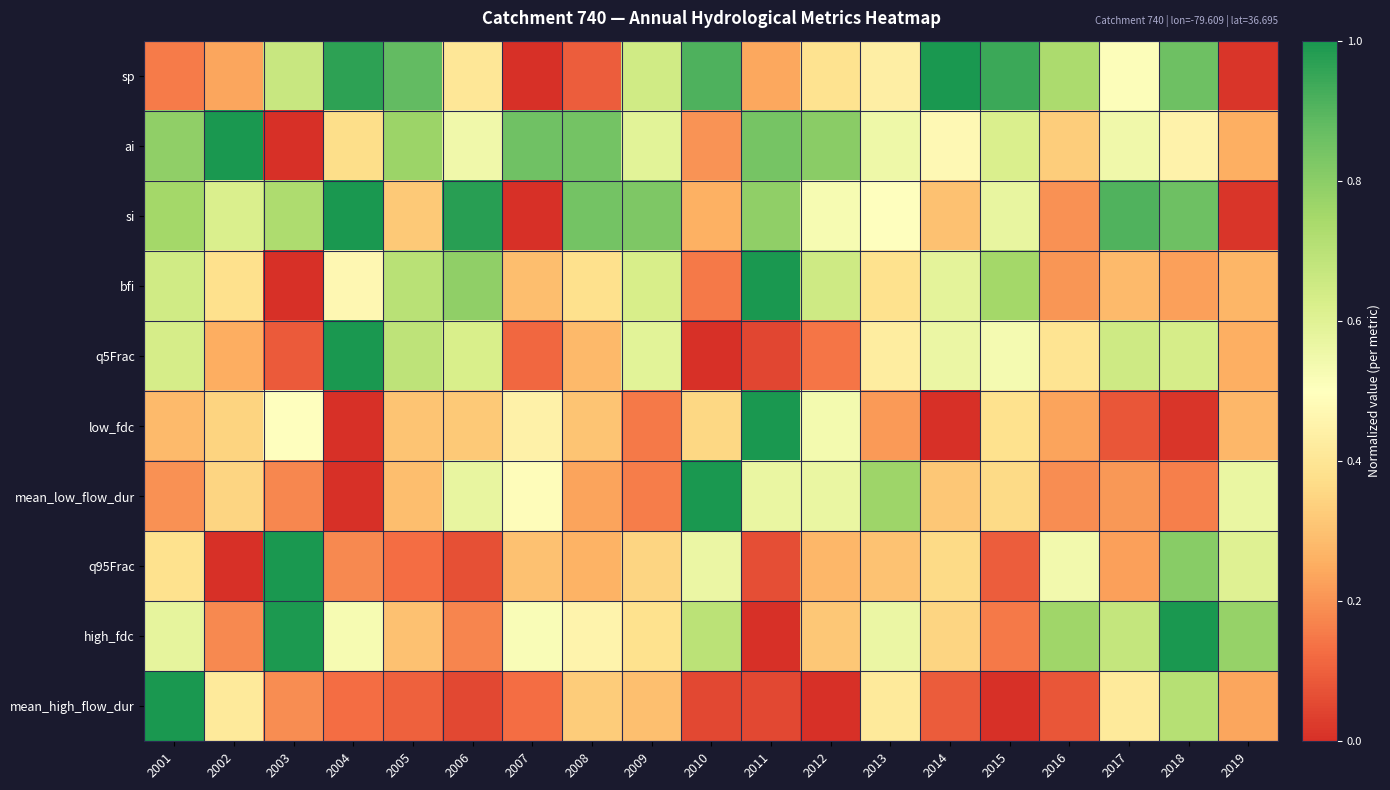

What is the total value across all series at 2013?

4.6